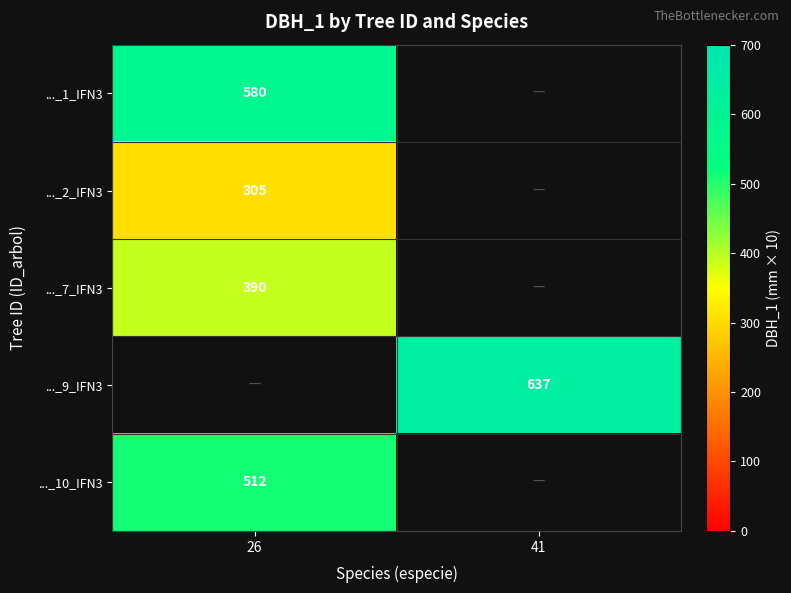

What is the smallest value displayed?

305.0